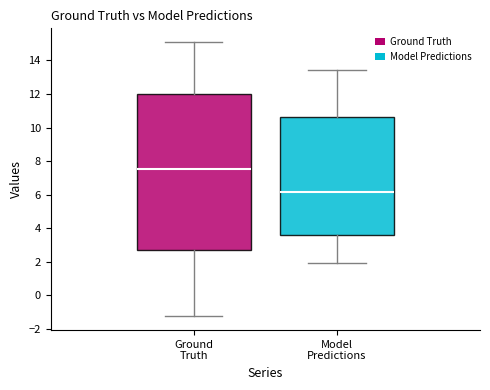

Which box has the lowest median line?

Model Predictions